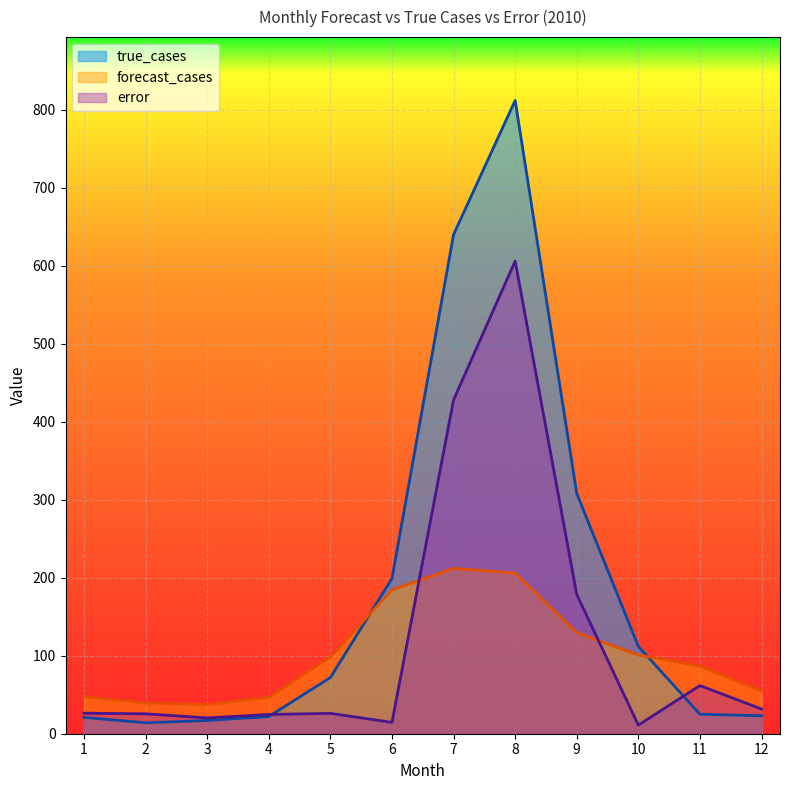

Reading left to right, transcribe all the data shown in this chart.

forecast_cases: 1=47.3	2=39.5	3=37.3	4=46.7	5=98.1	6=184.4	7=212.0	8=206.0	9=129.6	10=100.9	11=86.7	12=54.7
true_cases: 1=21.0	2=14.0	3=17.0	4=22.0	5=72.0	6=199.0	7=640.0	8=812.0	9=308.0	10=112.0	11=25.0	12=23.0
error: 1=26.3	2=25.5	3=20.3	4=24.7	5=26.1	6=14.6	7=428.0	8=606.0	9=178.4	10=11.1	11=61.7	12=31.7